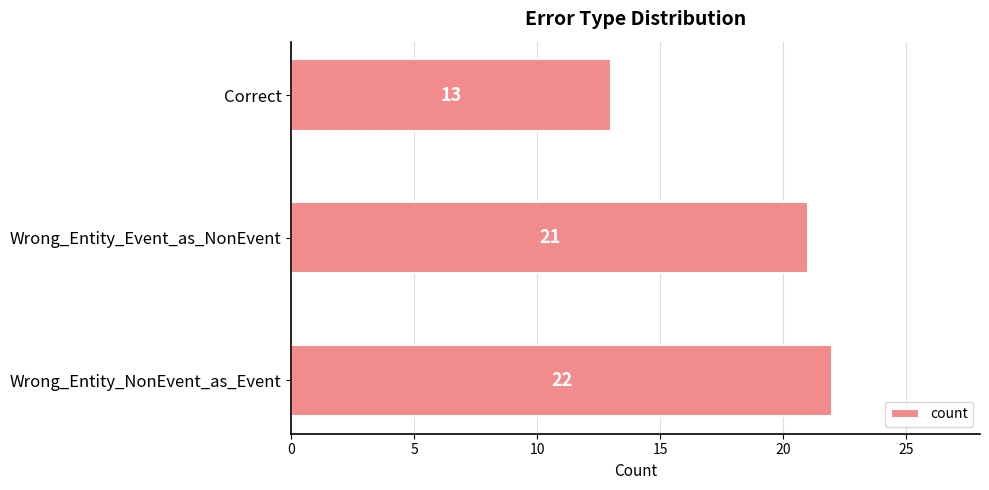

How many values are below 21?

1